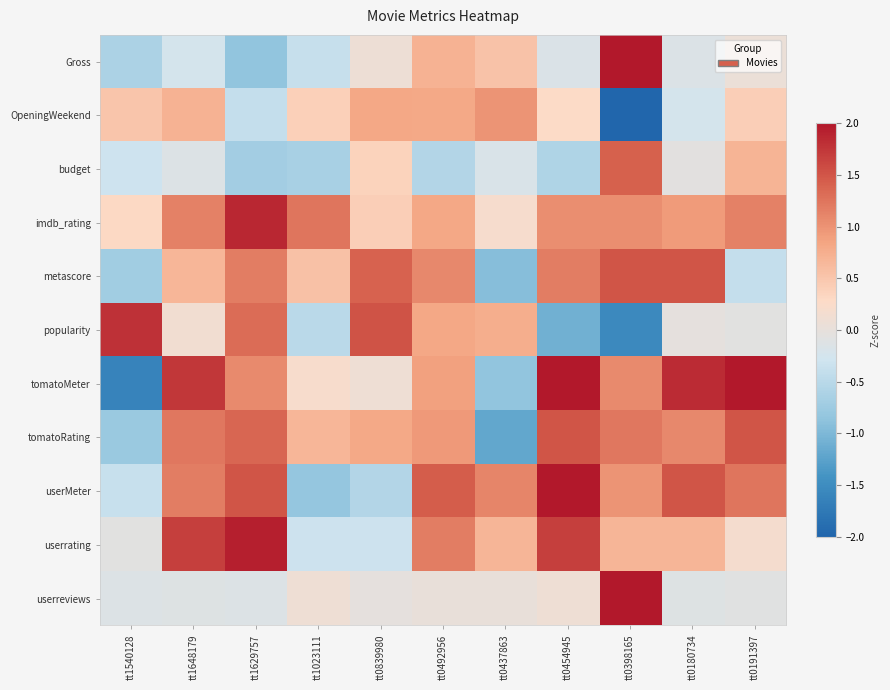

Which has a higher value, tt0454945 or tt0492956?

tt0492956